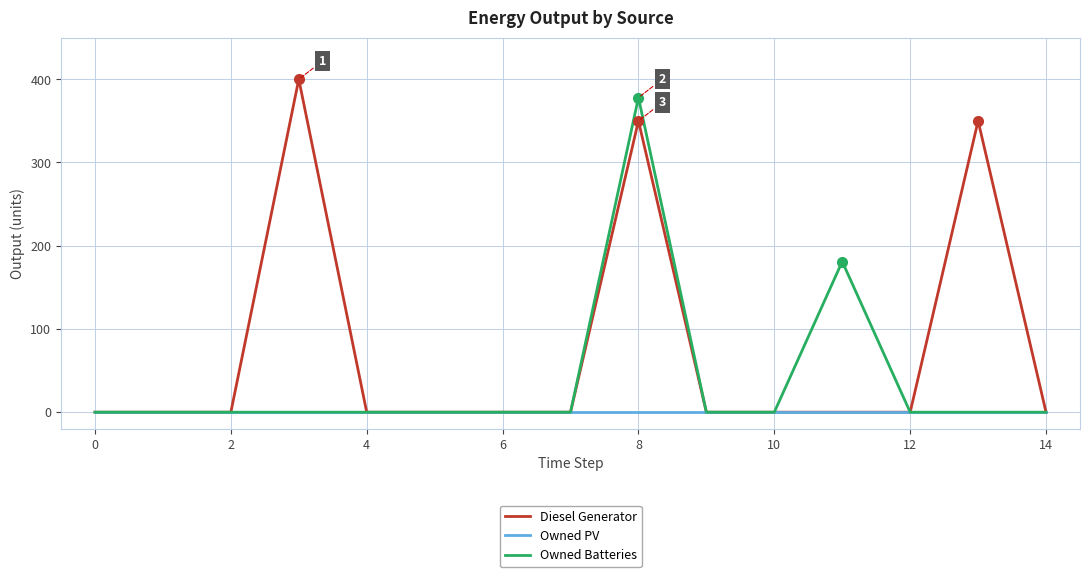

Which series has the largest total across all categories?

Diesel Generator